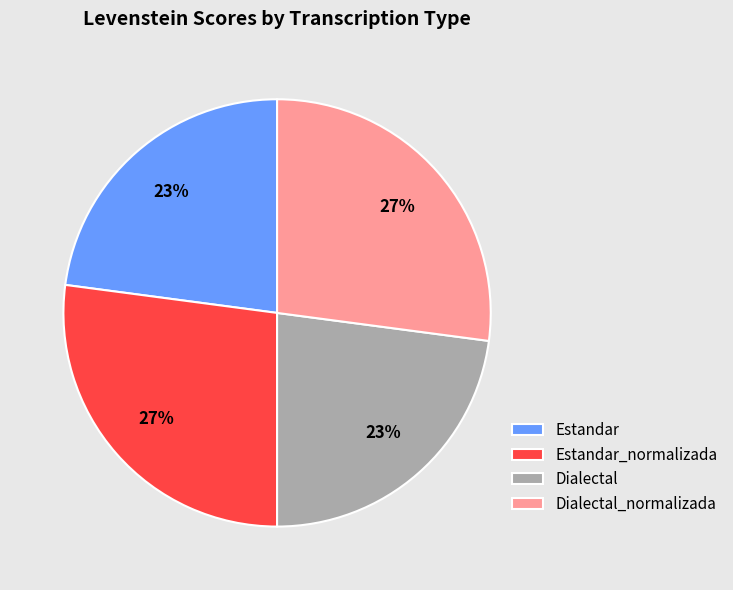

To the nearest percent, what percentage of the pie is Estandar_normalizada?

27%